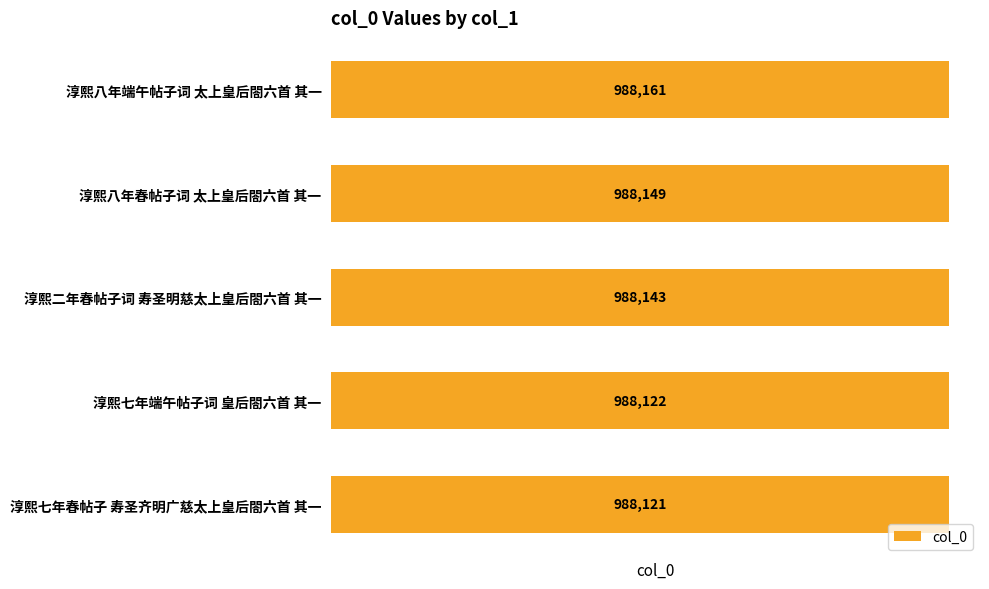

Reading top to bottom, transcribe all the data shown in this chart.

988161	988149	988143	988122	988121